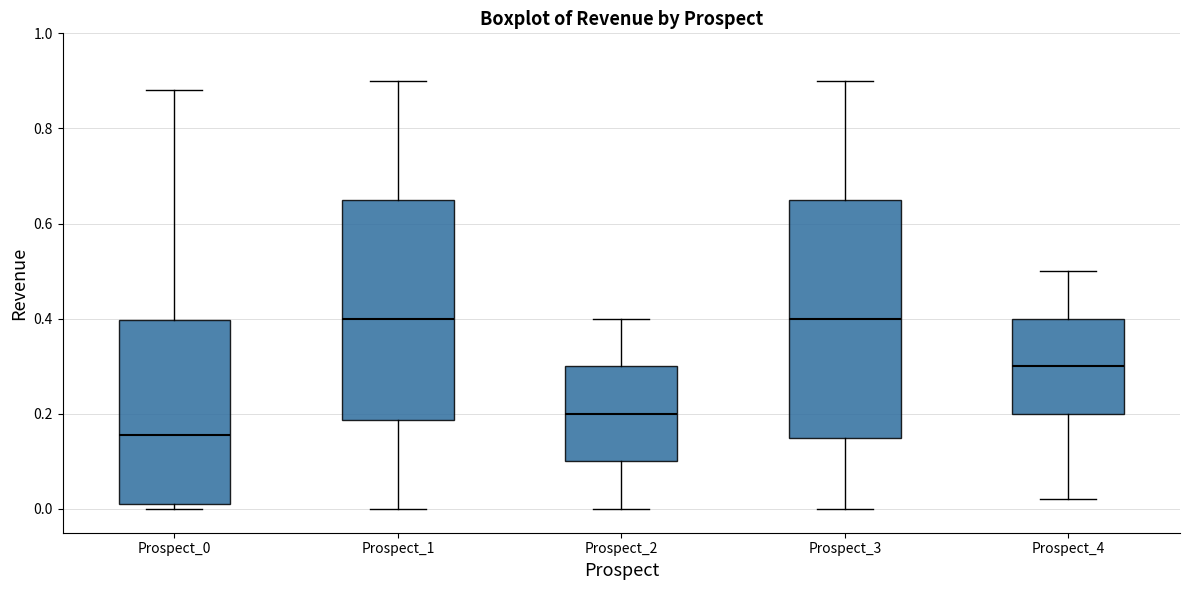

Comparing the boxes themselves (not the whiskers), which one is the tallest?

Prospect_3